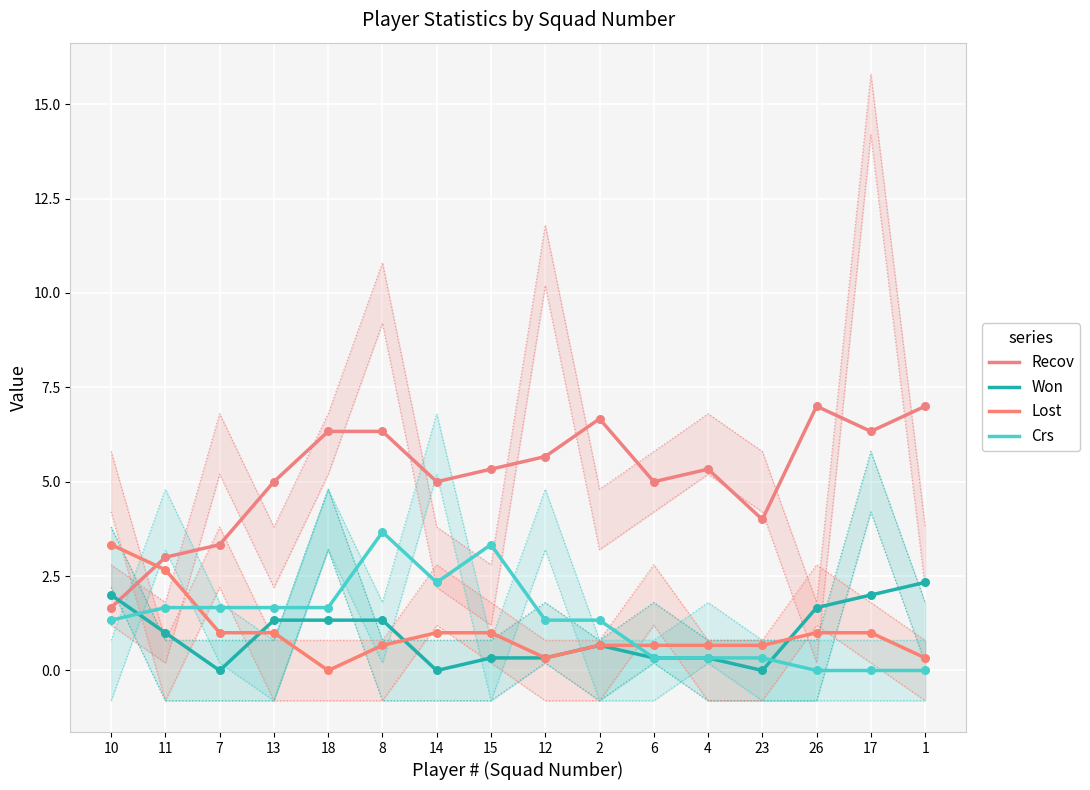

At how many categories does at least one series exceed 2?

16